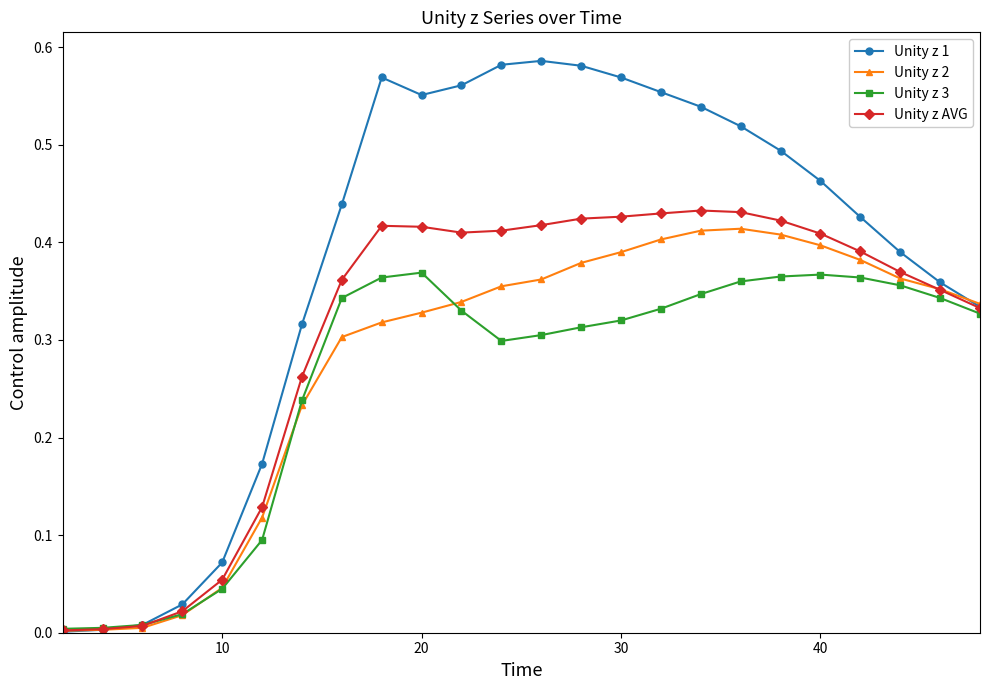

Which series has the largest total across all categories?

Unity z 1